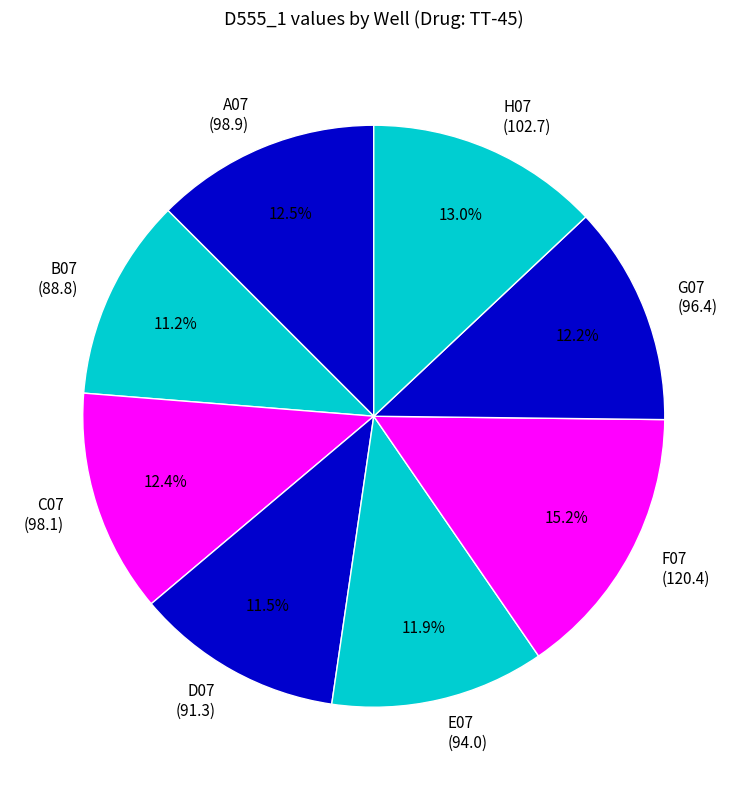

To the nearest percent, what is the difference between the largest and smallest slice percentages?

4%